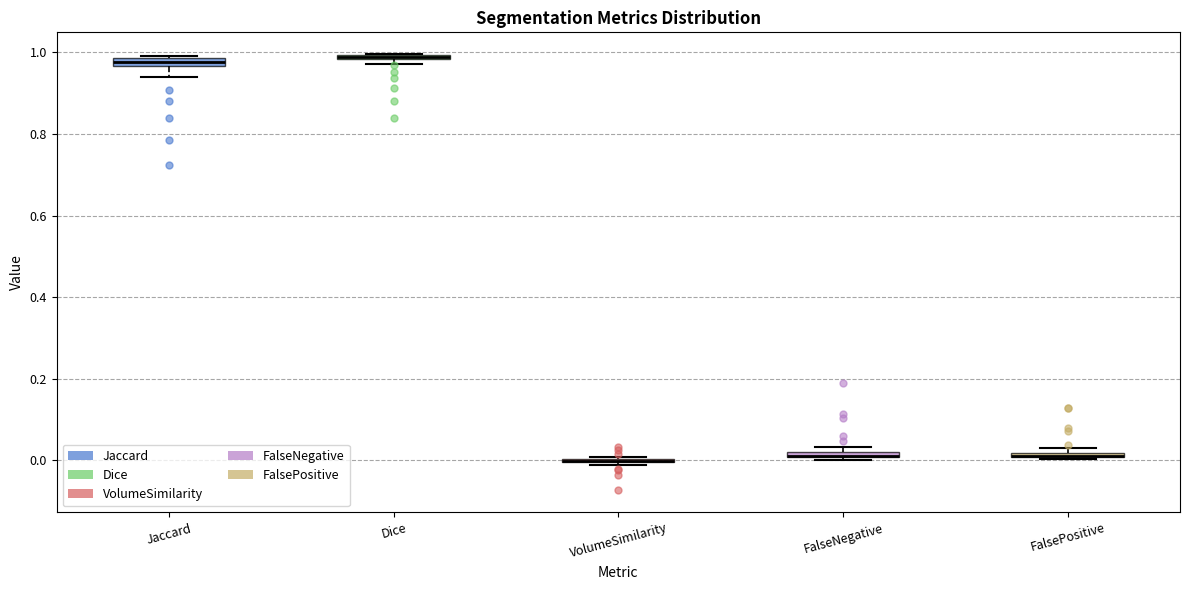

Where is the upper edge of the box for FalseNegative on the y-axis? The values are not printed on the chart, so give them approximately, as read against the axis.

0.02